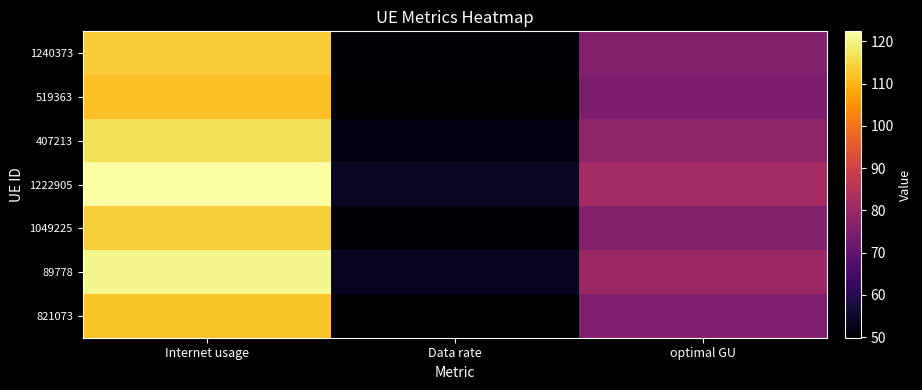

Which has a higher value, Data rate or Internet usage?

Internet usage